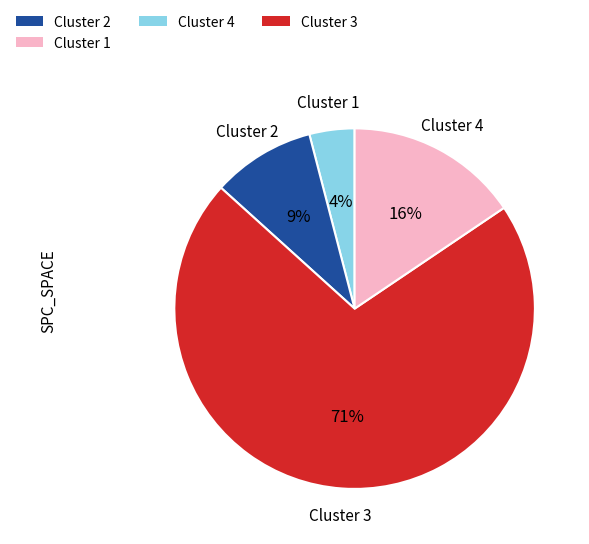

How many segments does this pie chart have?

4